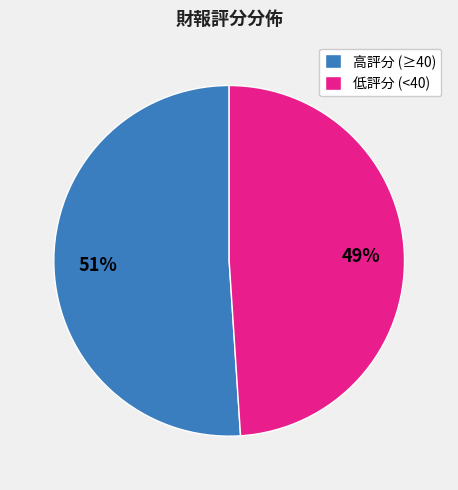

How many slices are in this pie chart?

2